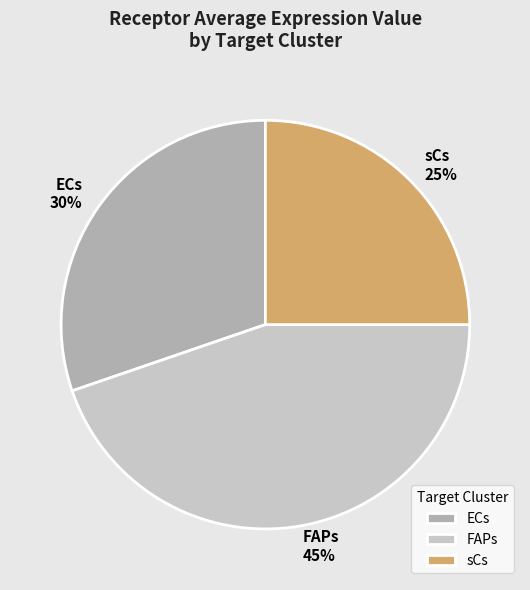

Is the sum of FAPs and sCs greater than half?

Yes